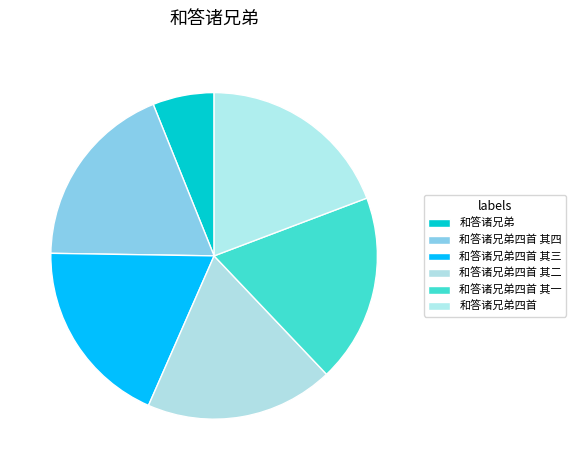

What percentage is NOT represented by 和答诸兄弟四首 其三?

81.3%